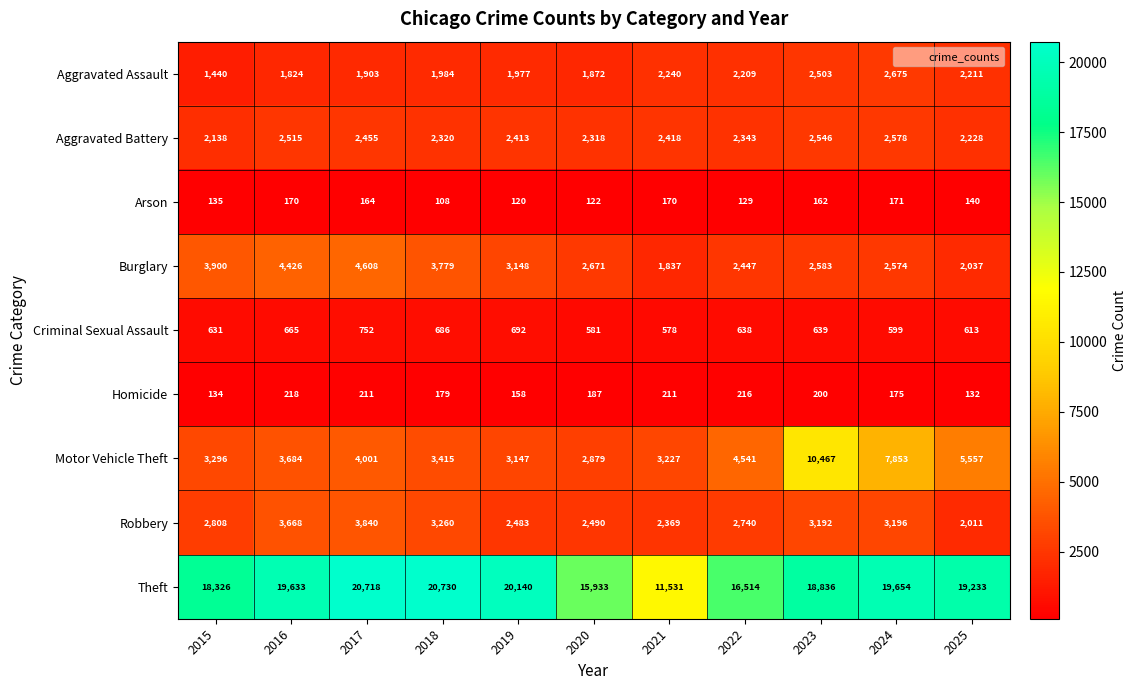

Where is Motor Vehicle Theft nearest to the value 6673?

2025